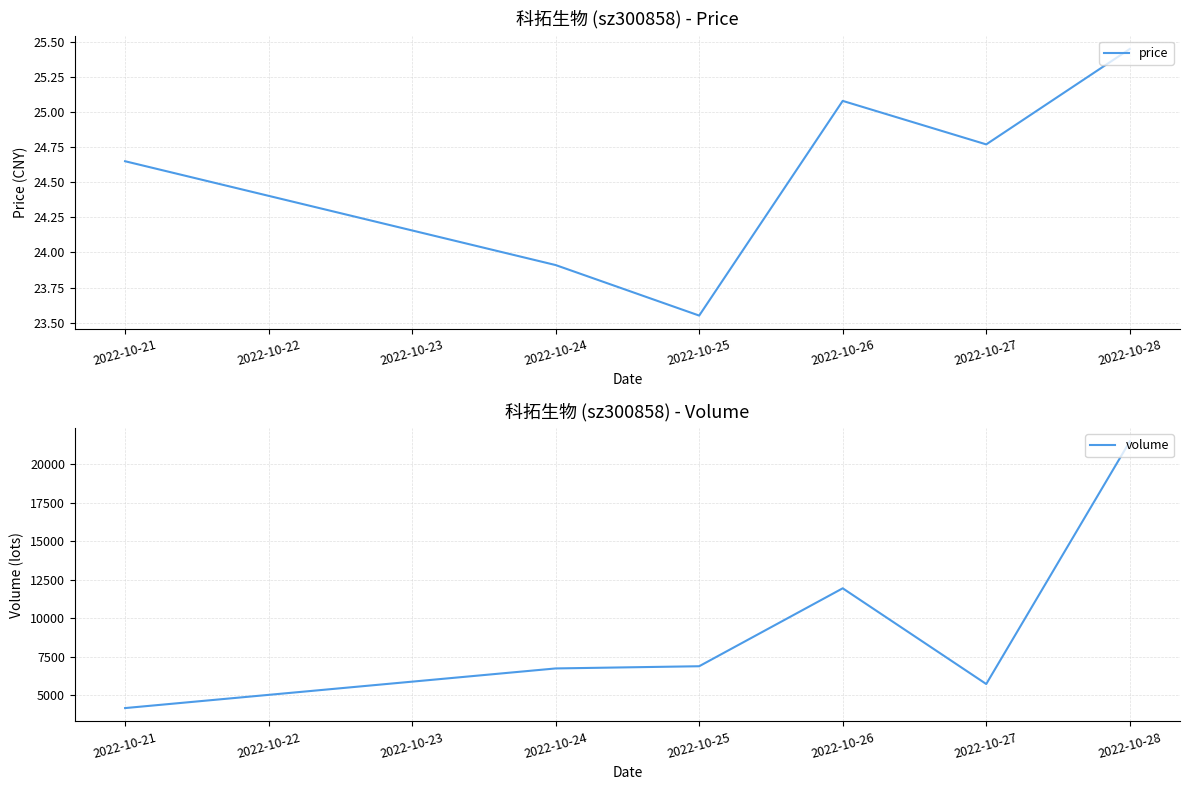

What are all the series names shown in the legend?

price, volume